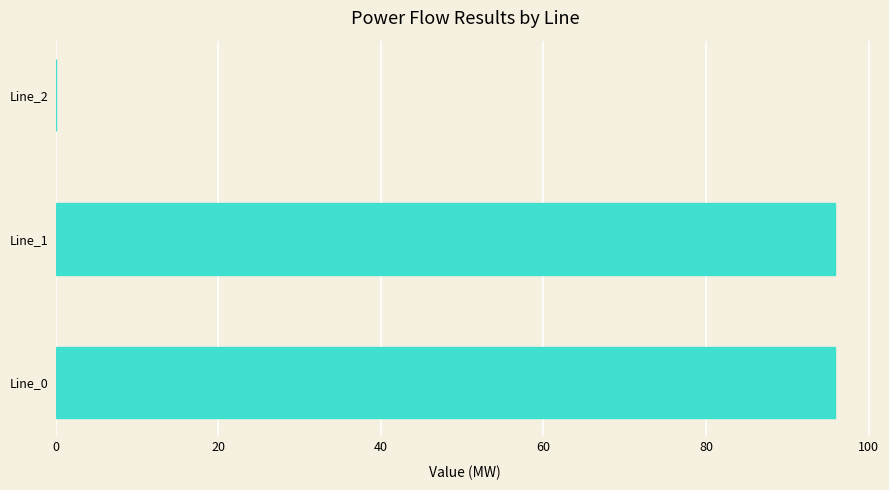

What is the sum of all values?

191.8